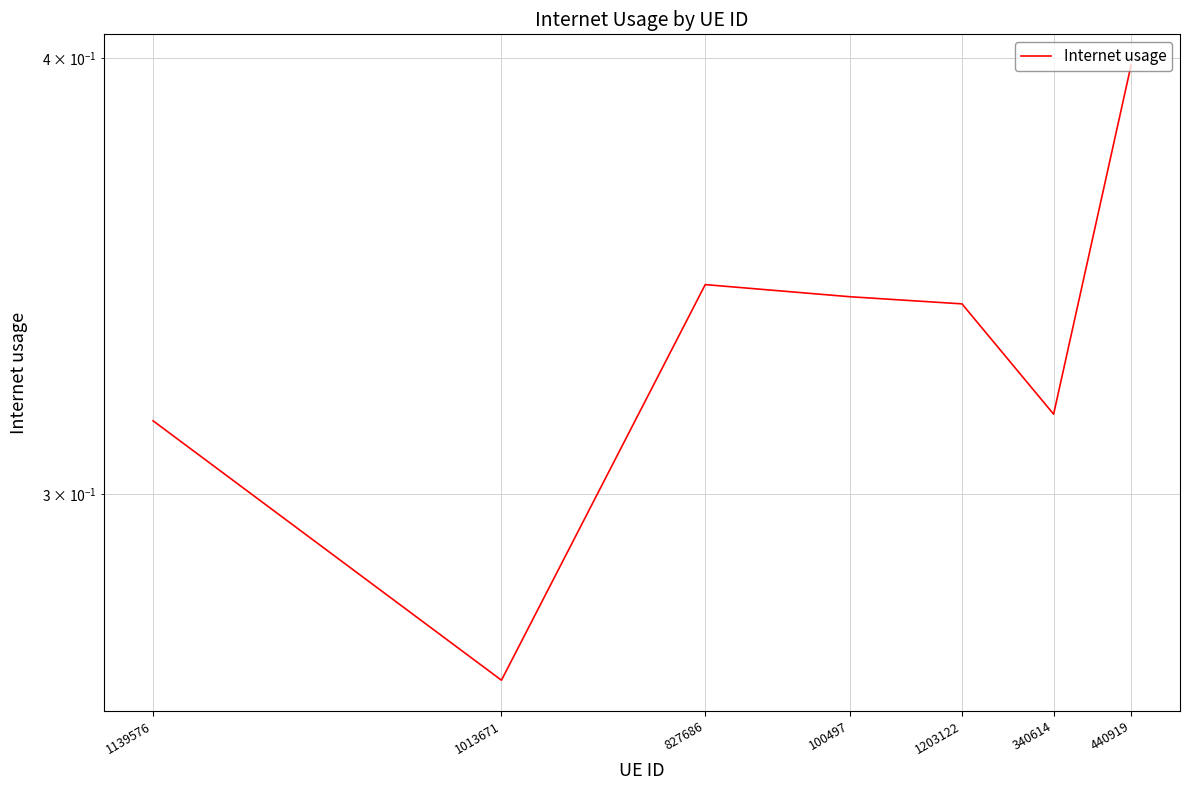

What value does the data have at 1139576?

0.3